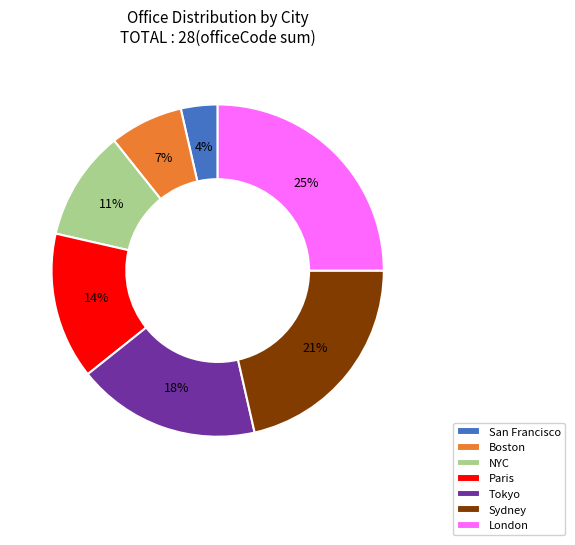

Rank the categories by value from lowest to highest.

San Francisco, Boston, NYC, Paris, Tokyo, Sydney, London